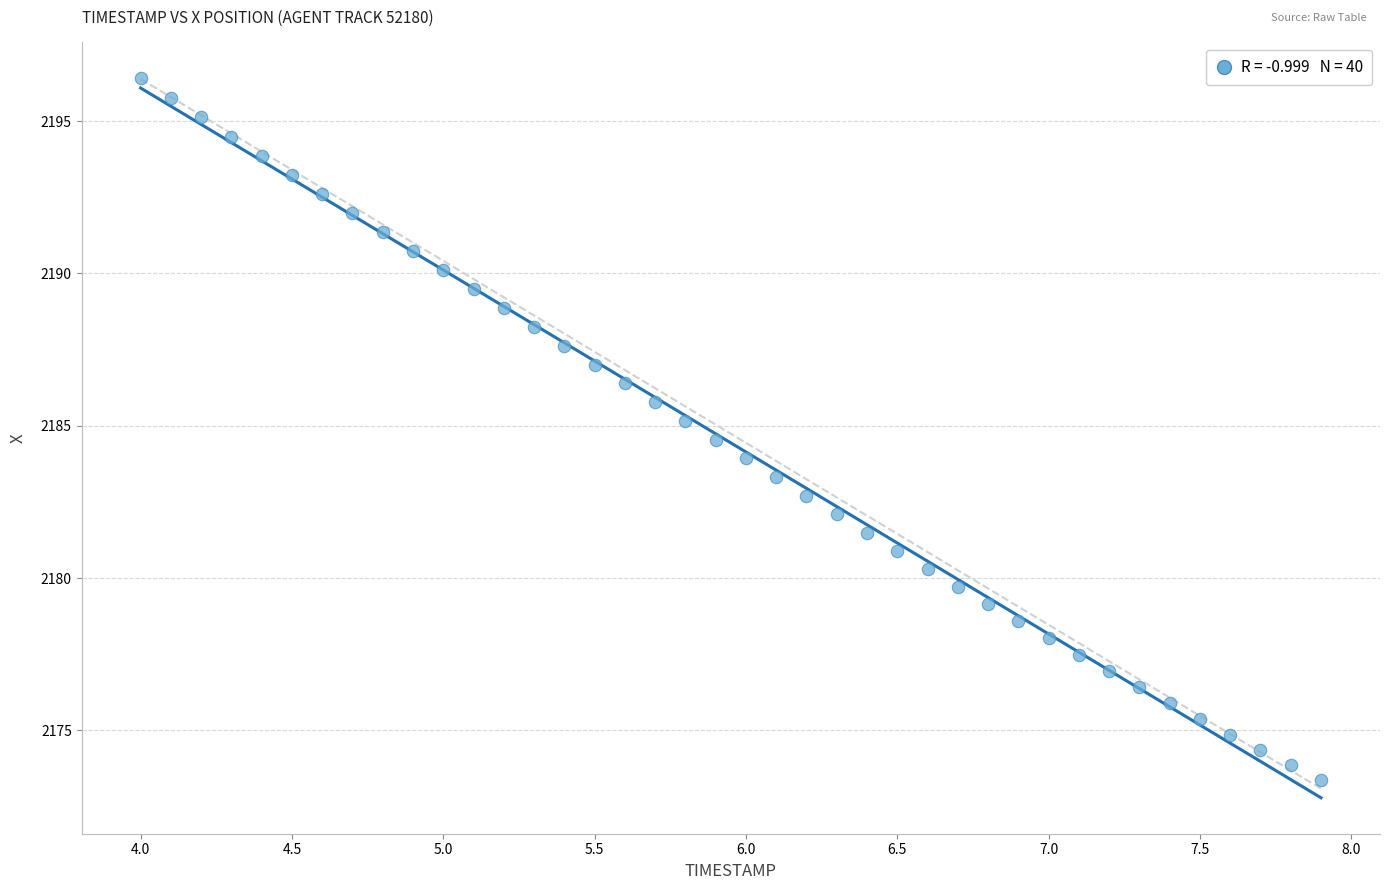

What is the range of Y values (max minus min)?

23.0